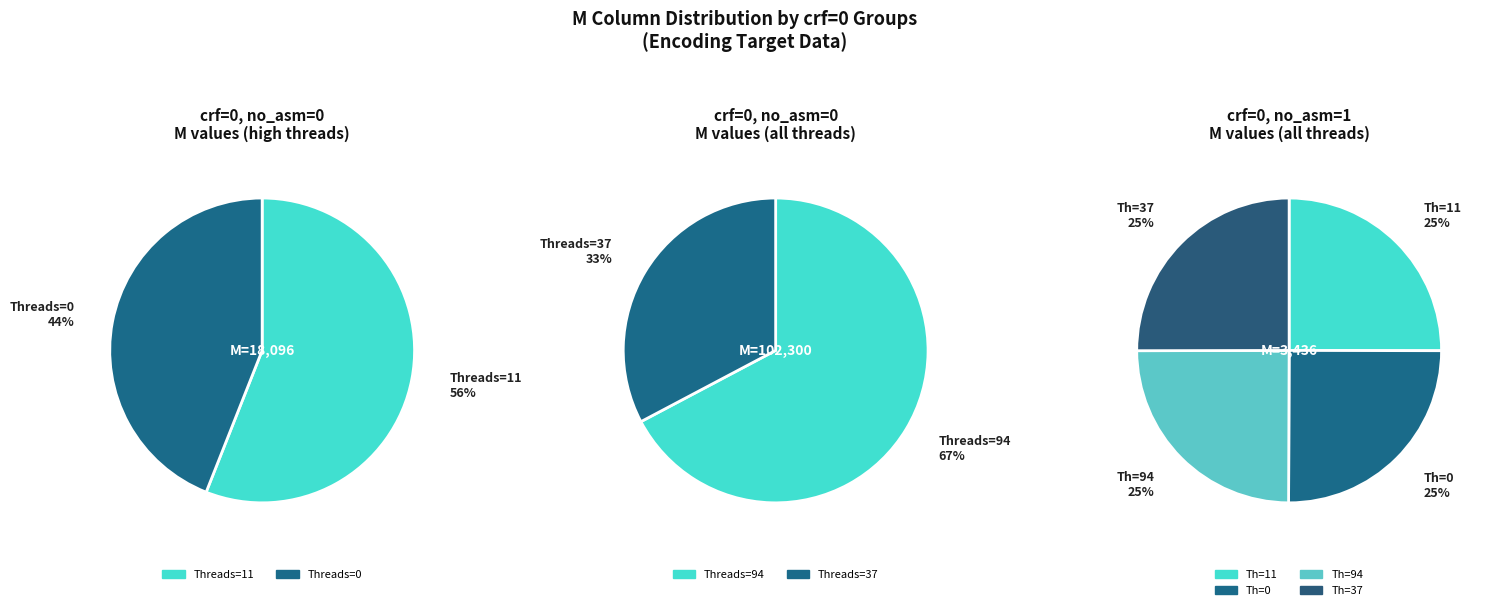

Rank the series by their average value, from highest to lowest.

crf=0 (no_asm=0), crf=0 (no_asm=1)